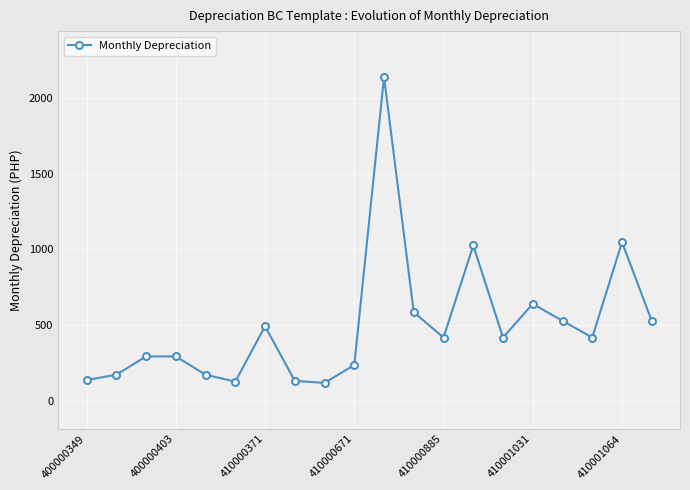

What is the sum of all values?

9895.3